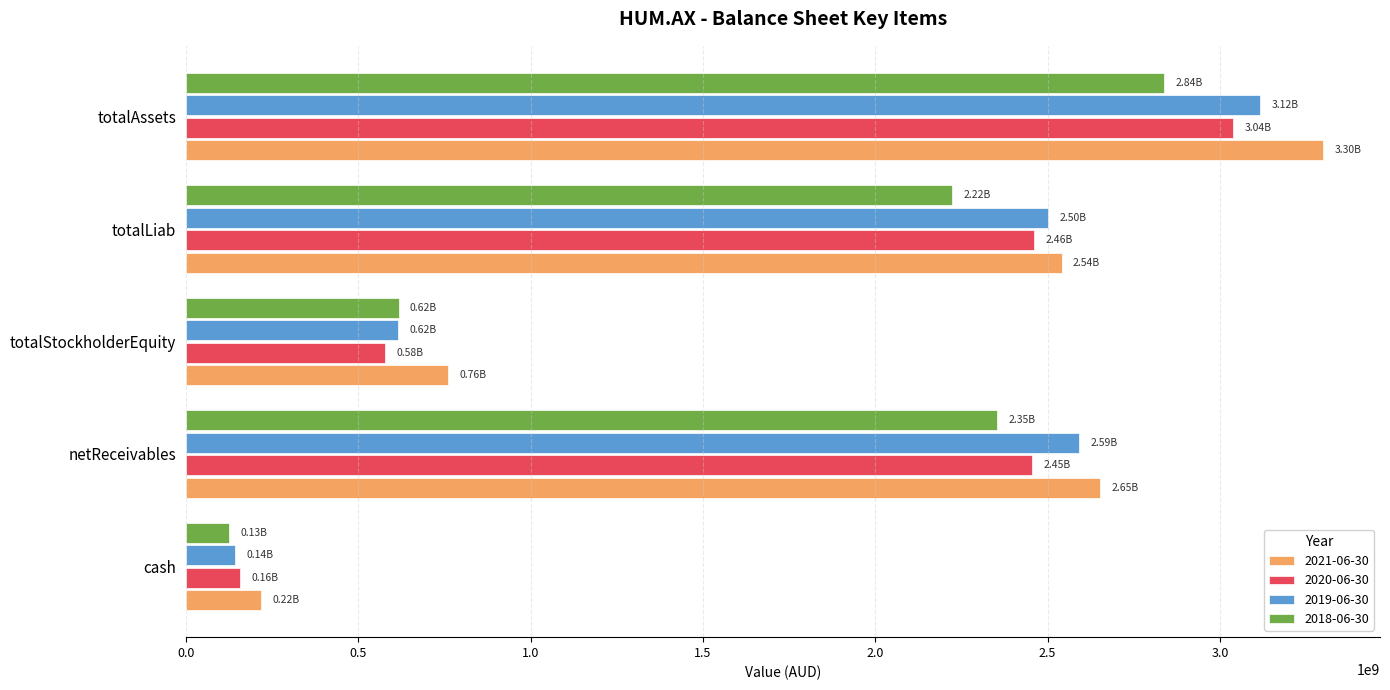

At how many categories does at least one series exceed 2918624949?

1